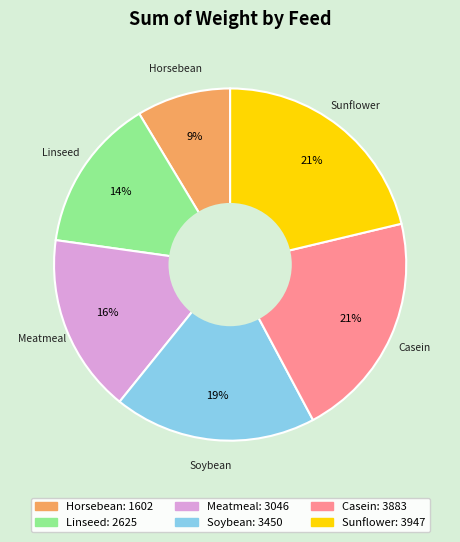

Count the number of slices in the pie.

6